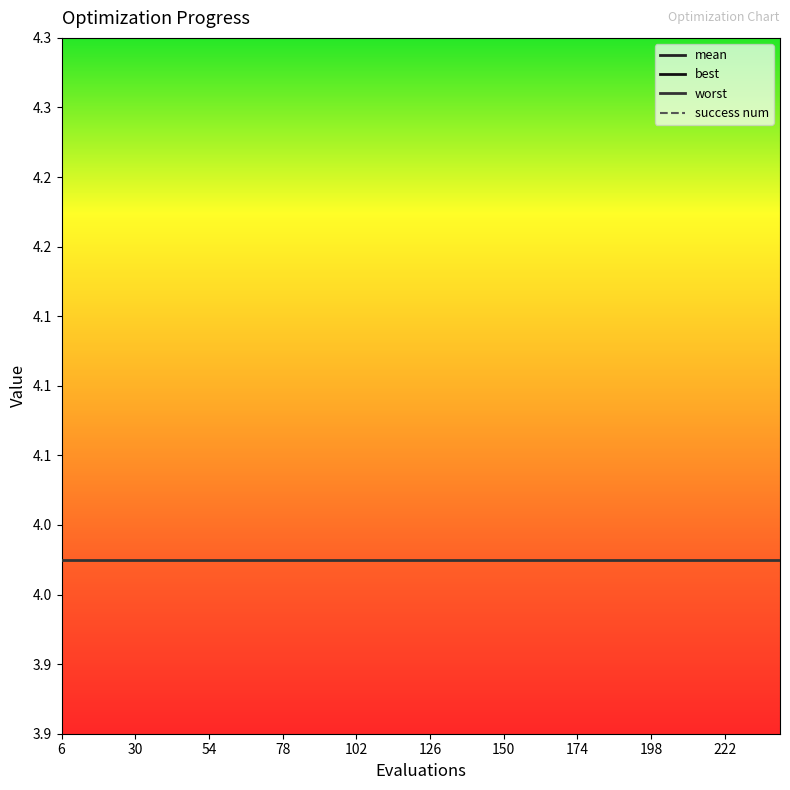

Which series has the largest range (max minus min)?

success num